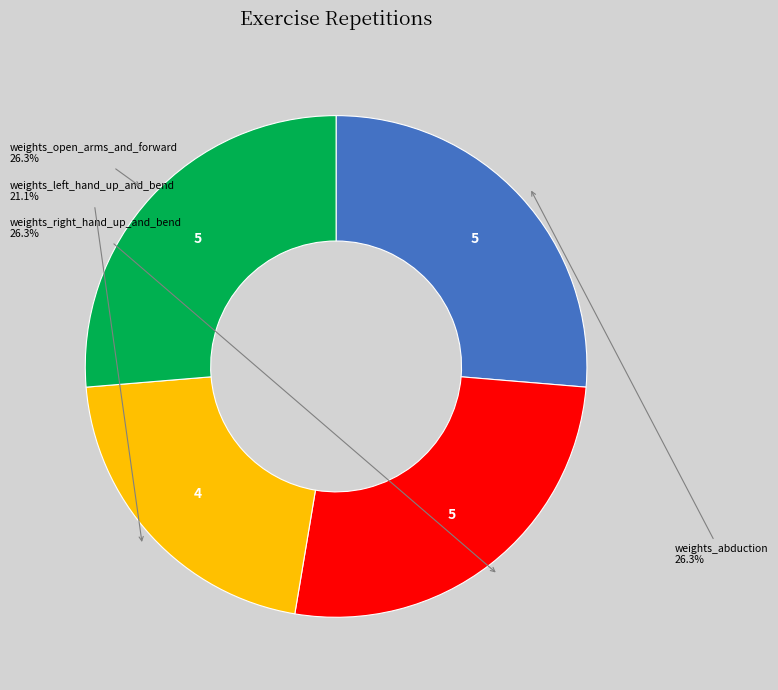

How many slices are in this pie chart?

4